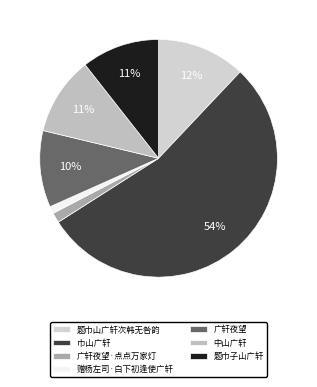

Is there any slice that represents more than half of the pie?

Yes